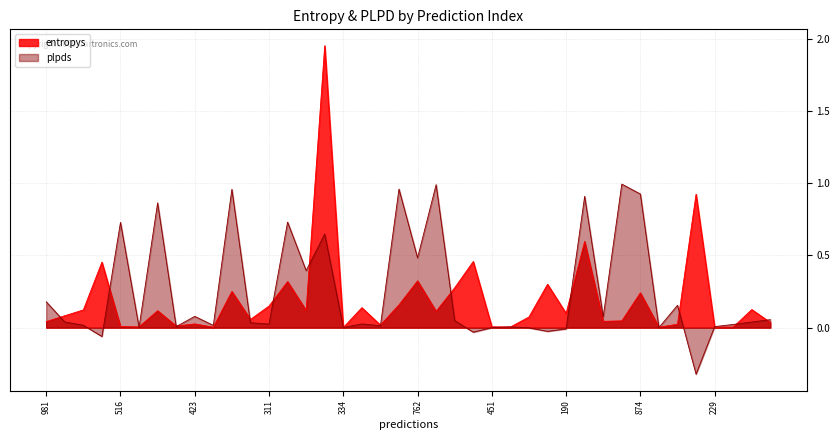

True or false: plpds has a value of 0.0 at 548.

False